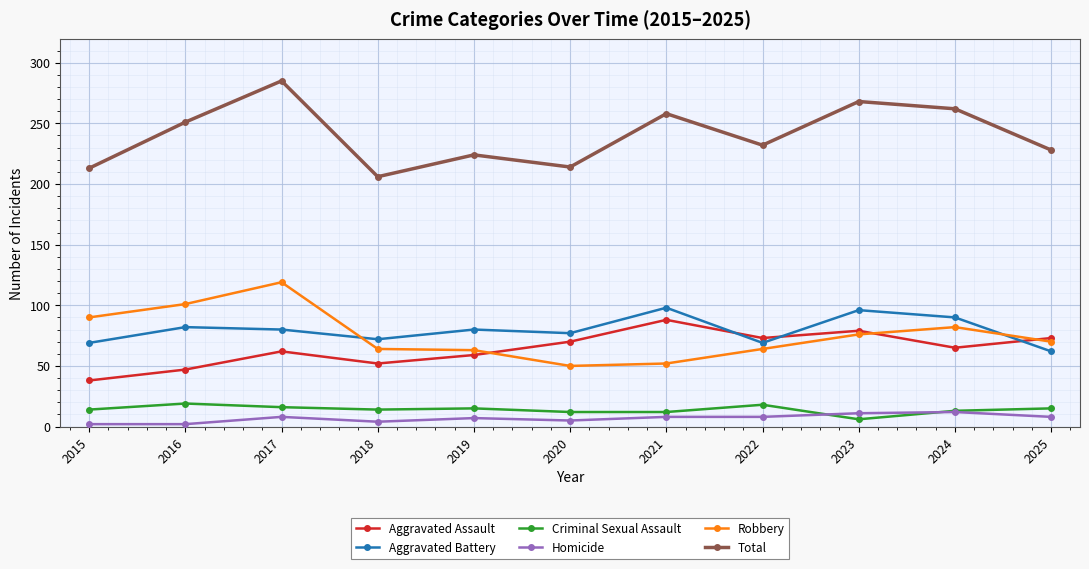

Is it true that Homicide equals 11 at 2023?

True